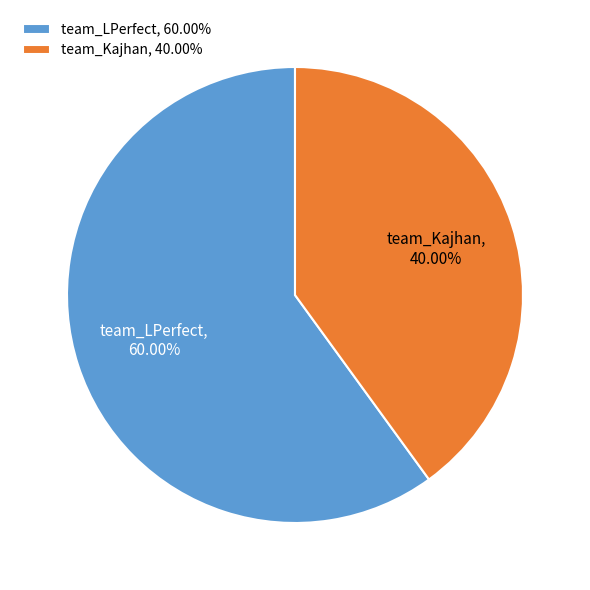

Rank the categories by value from lowest to highest.

team_Kajhan, team_LPerfect